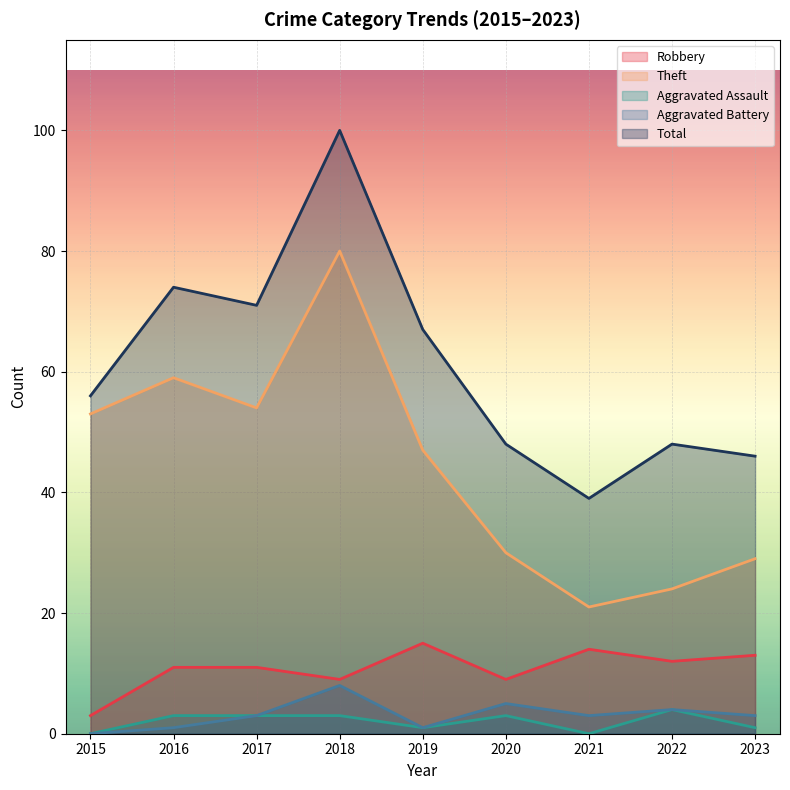

Reading left to right, list all the values displayed in this chart.

Robbery: 2015=3	2016=11	2017=11	2018=9	2019=15	2020=9	2021=14	2022=12	2023=13
Theft: 2015=53	2016=59	2017=54	2018=80	2019=47	2020=30	2021=21	2022=24	2023=29
Aggravated Assault: 2015=0	2016=3	2017=3	2018=3	2019=1	2020=3	2021=0	2022=4	2023=1
Aggravated Battery: 2015=0	2016=1	2017=3	2018=8	2019=1	2020=5	2021=3	2022=4	2023=3
Total: 2015=56	2016=74	2017=71	2018=100	2019=67	2020=48	2021=39	2022=48	2023=46